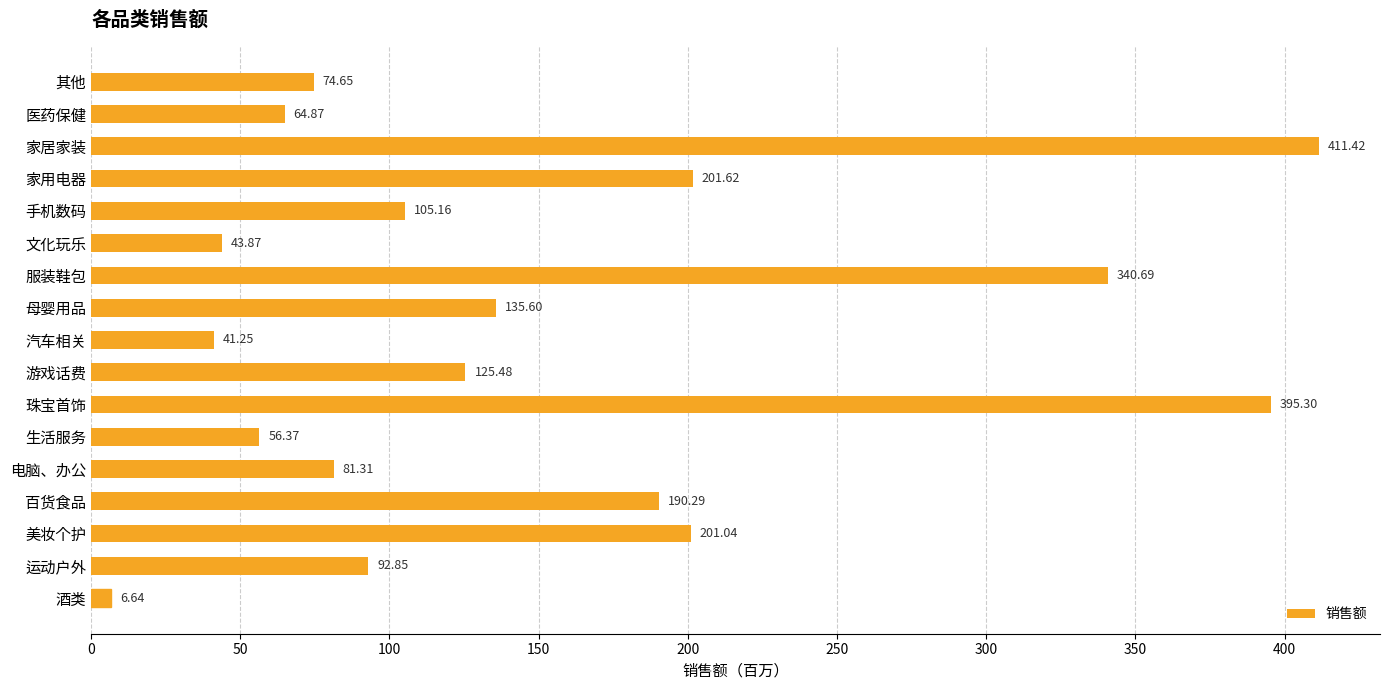

What is the sum of the values at 家居家装 and 酒类?

418.1